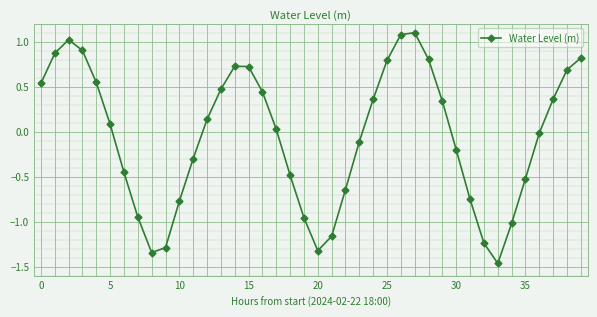

What is the sum of all values?

-2.2